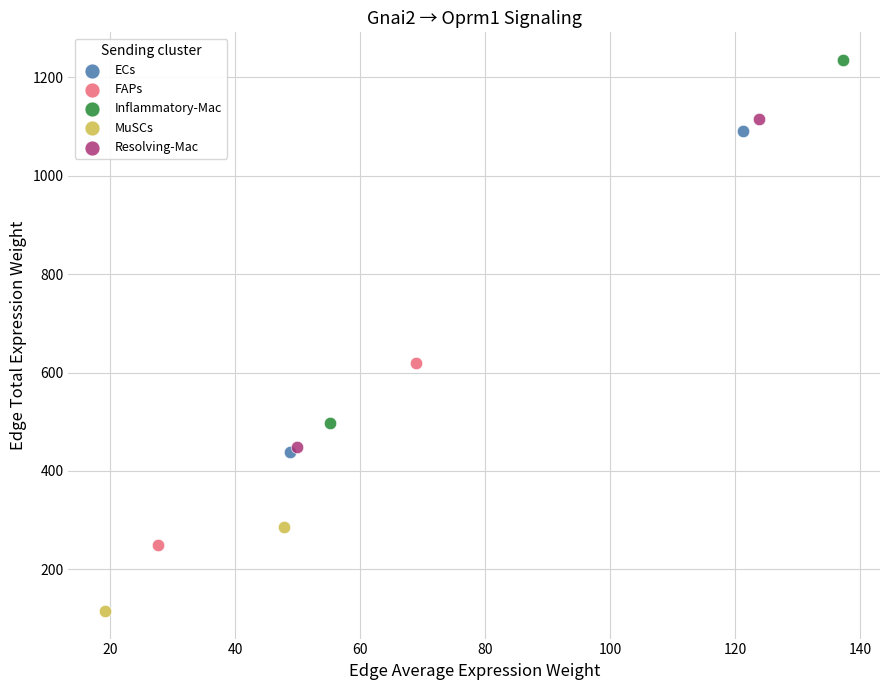

Which series contains the lowest Y value?

MuSCs